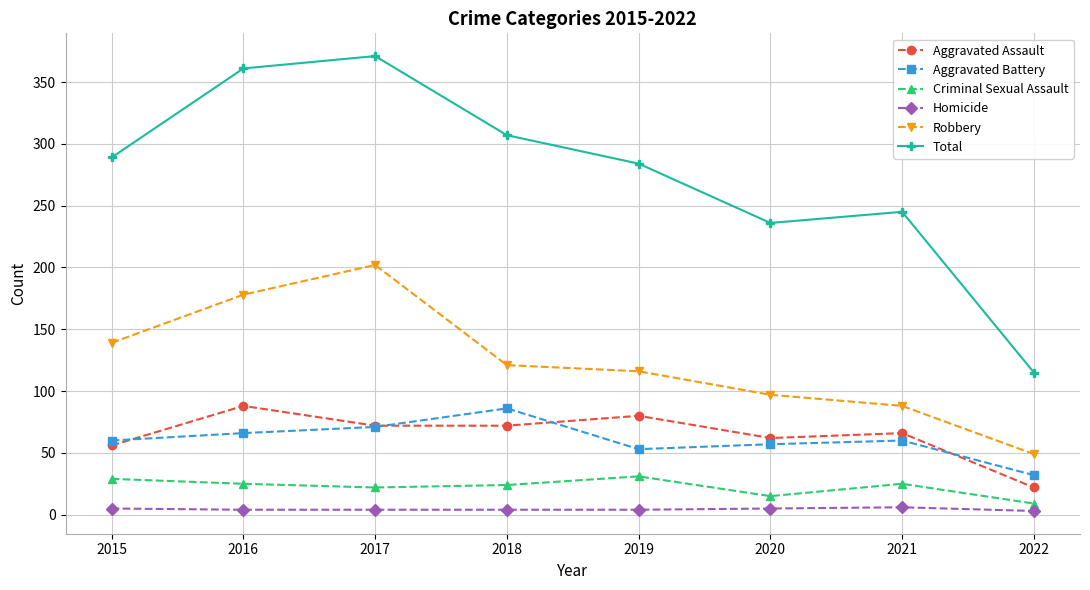

True or false: Total and Criminal Sexual Assault intersect in this chart.

False